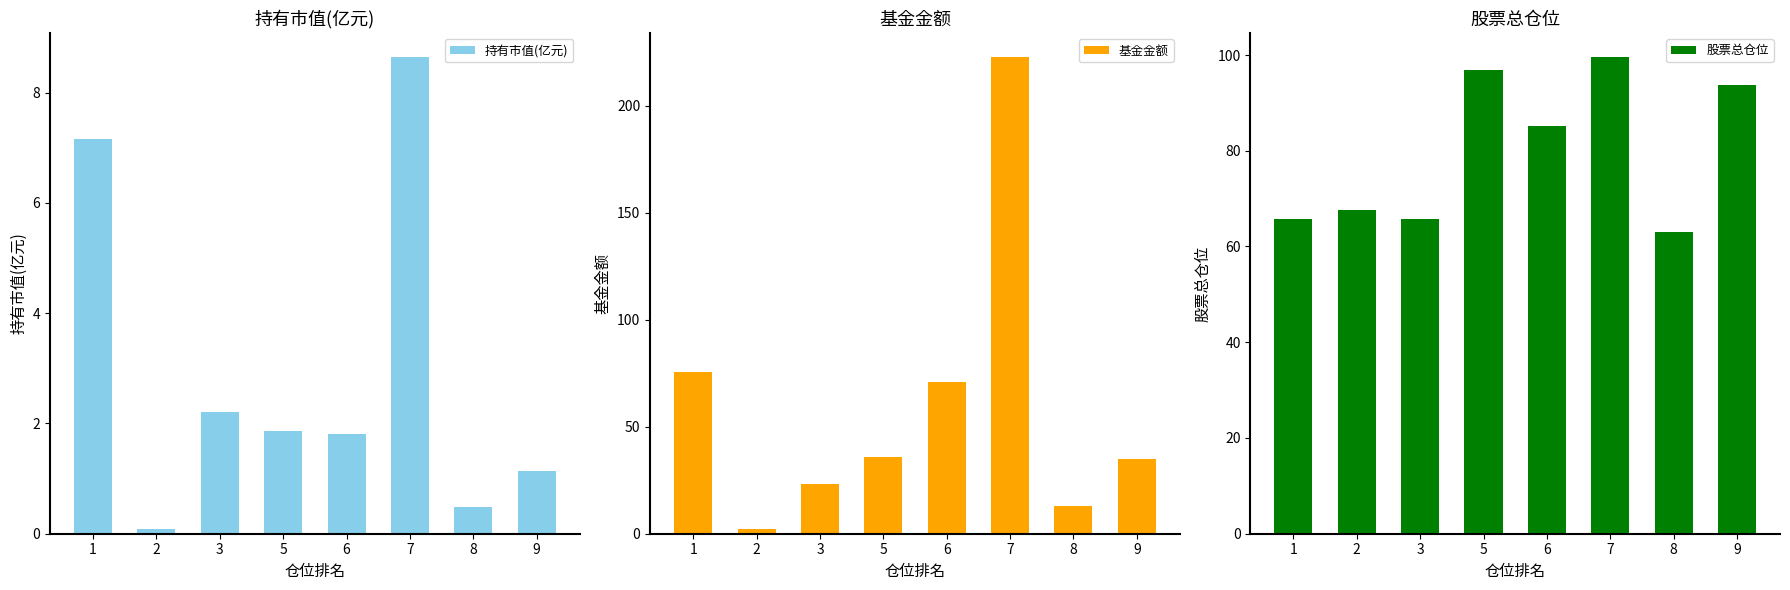

What is the difference between the highest and lowest values at 9?

92.6